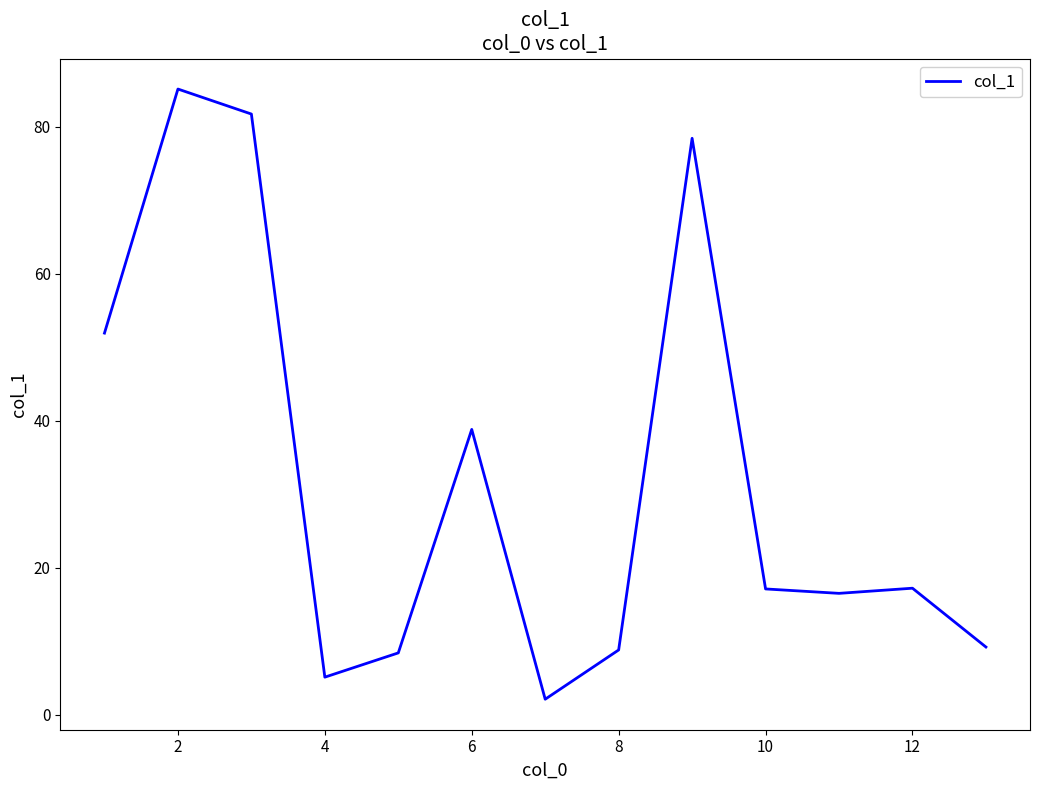

What is the maximum value shown in the chart?

85.1